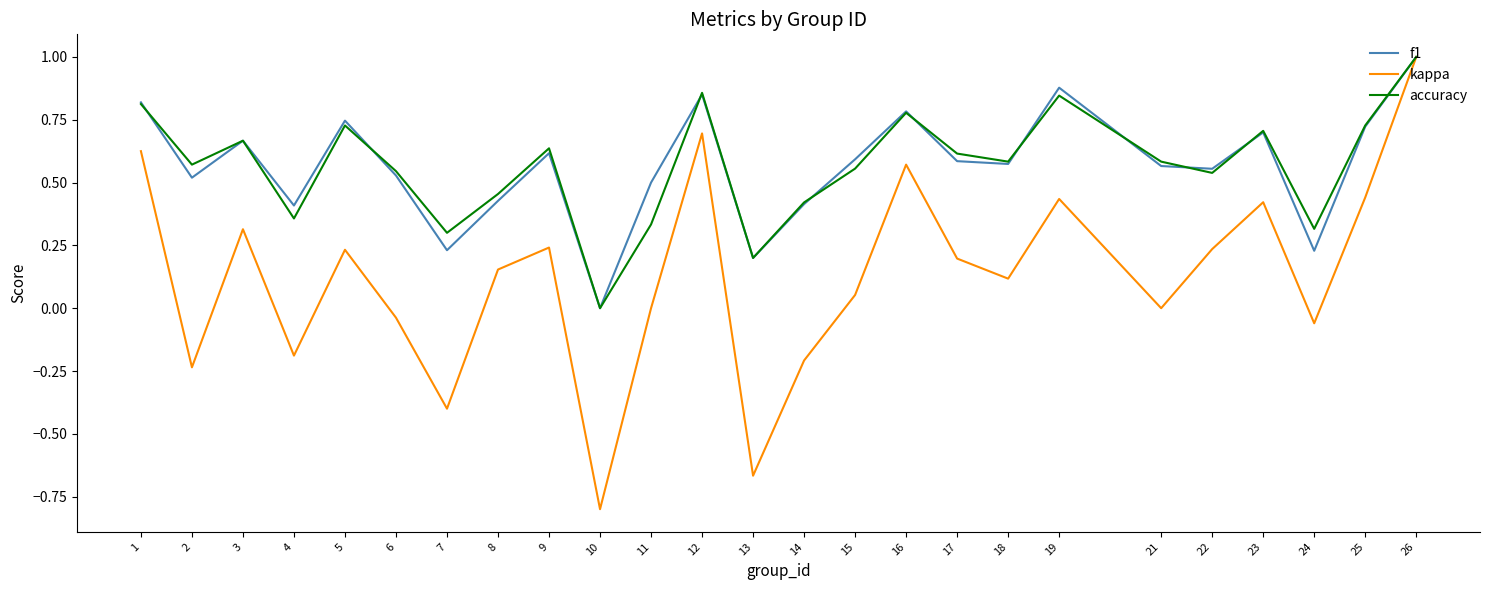

Which series has the widest spread of values?

kappa